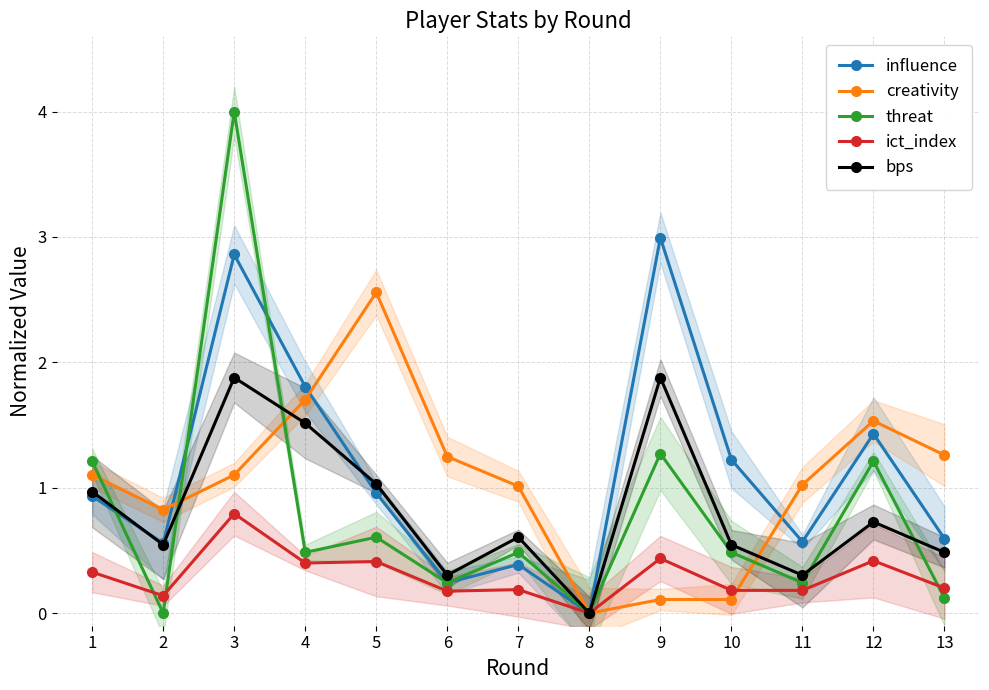

Between 4 and 11, which series saw the biggest shift?

influence